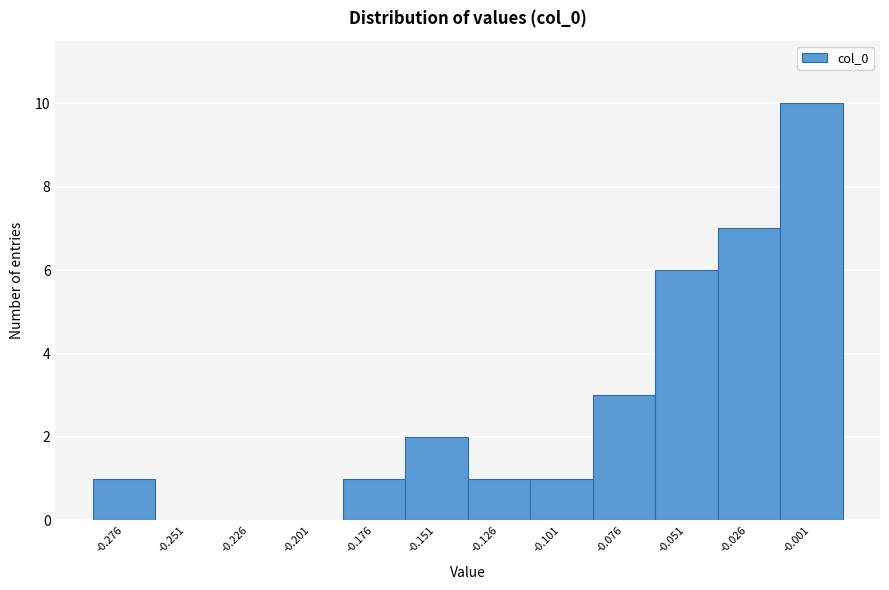

Reading left to right, list every bar in this chart as the range it spans on the x-axis followed by its height. Neither the bar edges nor the heights are printed on the chart, so give them approximately, as read against the axes.

-0.290 to -0.265: 1
-0.265 to -0.240: 0
-0.240 to -0.215: 0
-0.215 to -0.190: 0
-0.190 to -0.165: 1
-0.165 to -0.140: 2
-0.140 to -0.115: 1
-0.115 to -0.090: 1
-0.090 to -0.065: 3
-0.065 to -0.040: 6
-0.040 to -0.015: 7
-0.015 to 0.010: 10